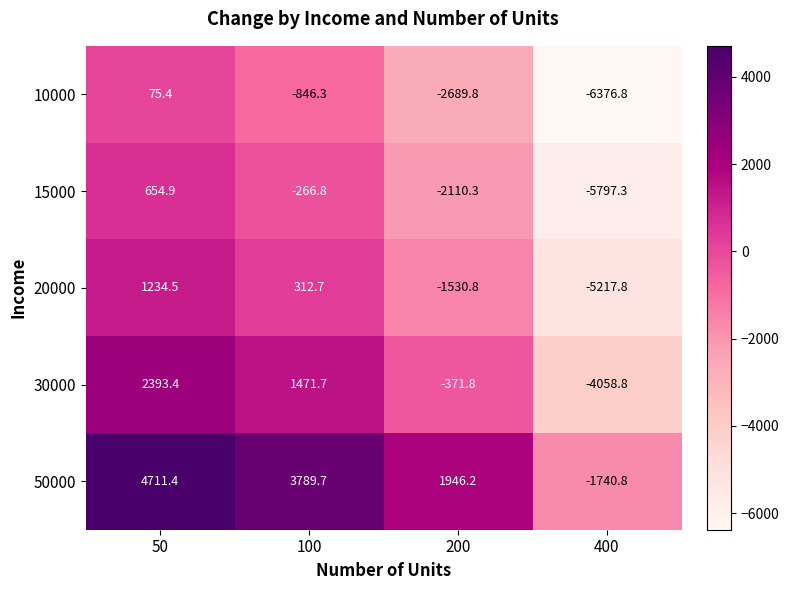

List the series in order of their peak value, highest first.

50000, 30000, 20000, 15000, 10000